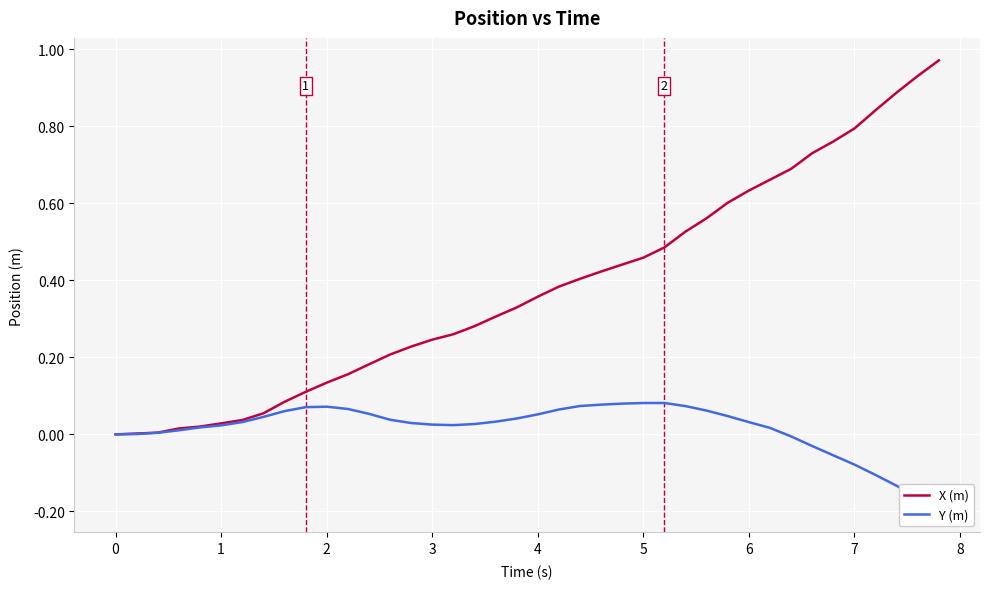

At how many categories does at least one series exceed 0?

39